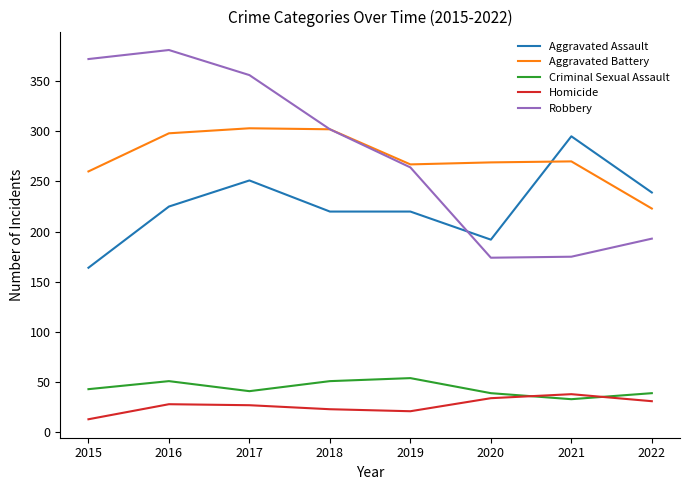

How many series are shown in this chart?

5